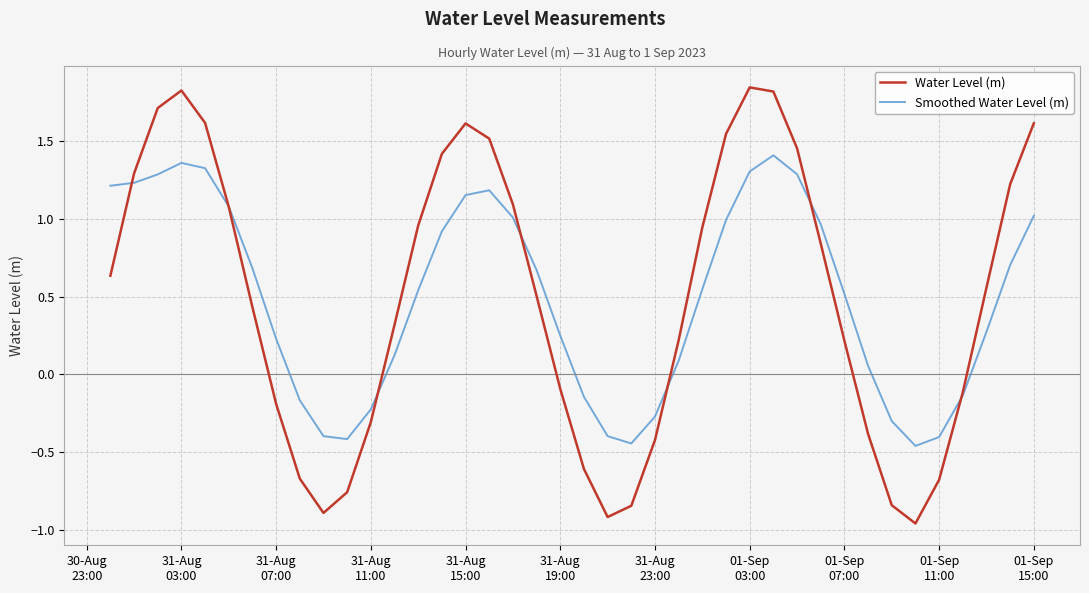

Which series has the widest spread of values?

Water Level (m)